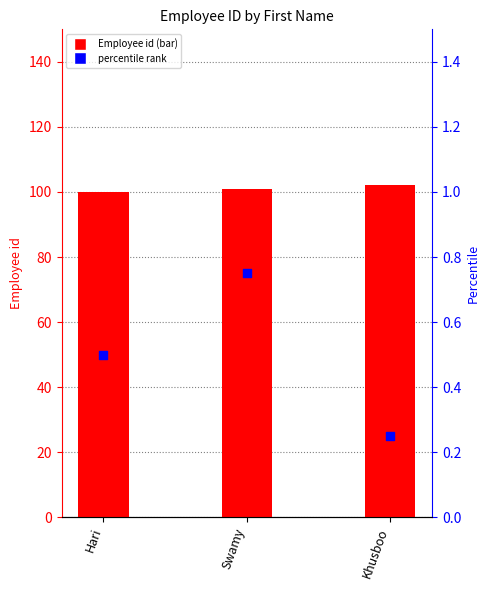

Is the value of percentile rank at Swamy greater than the value of Employee id at Hari?

No